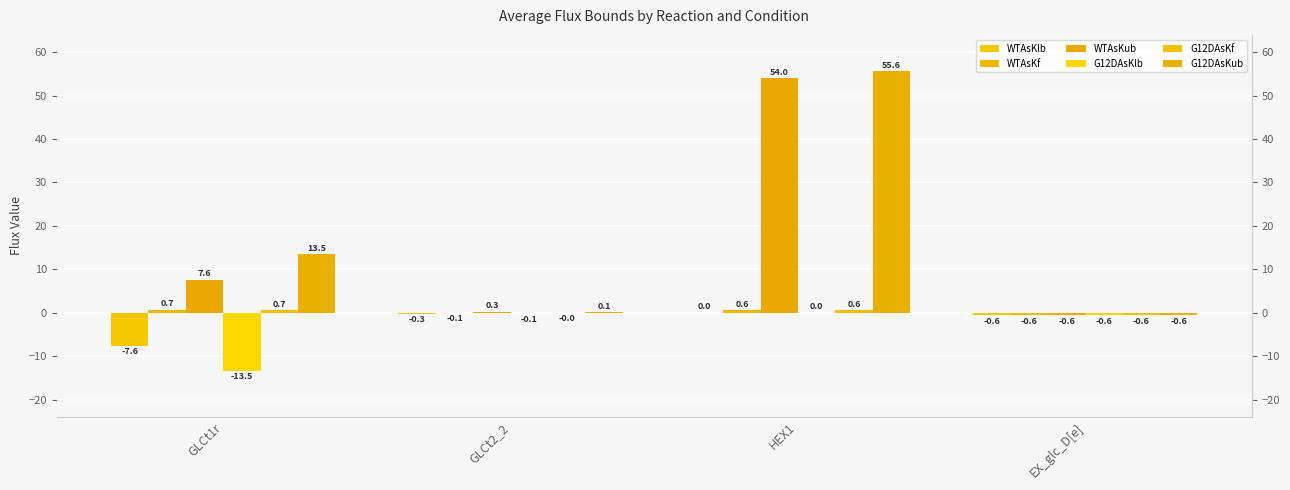

At which category does the chart reach its minimum across all series?

GLCt1r